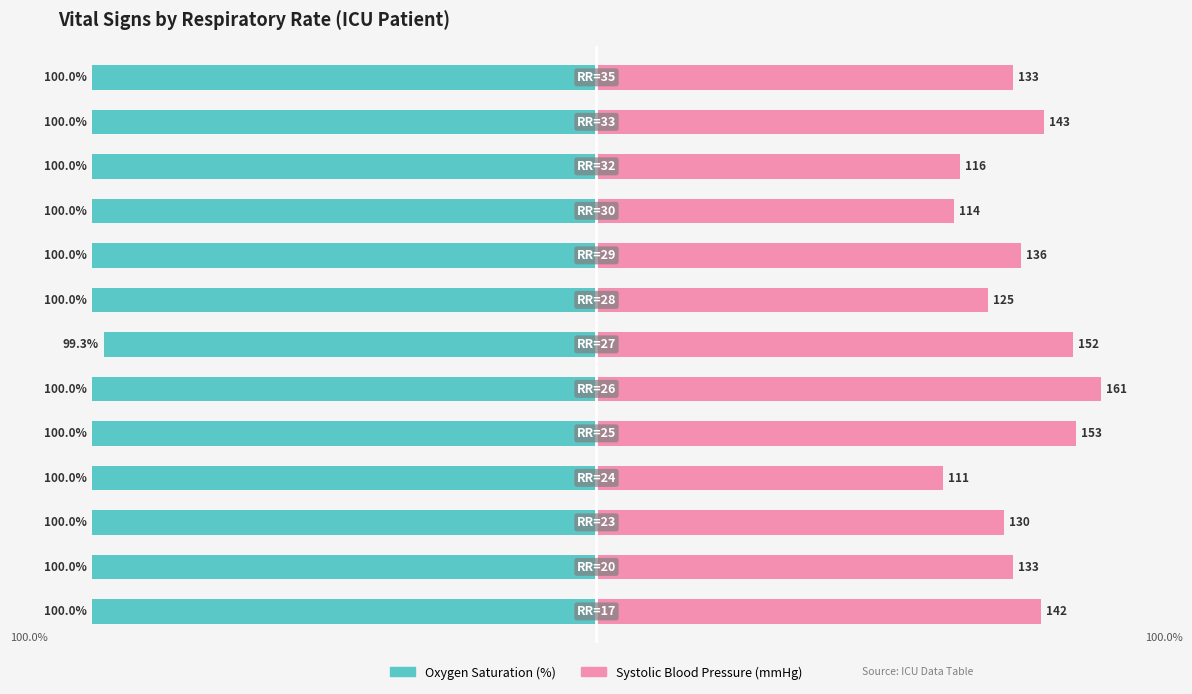

Which series has the largest range (max minus min)?

Systolic Blood Pressure (mmHg)